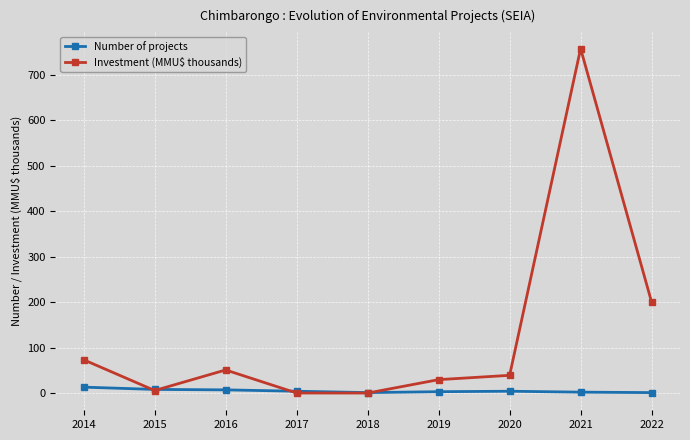

The value of Investment (MMU$ thousands) at 2014 is 73.2. True or false?

True